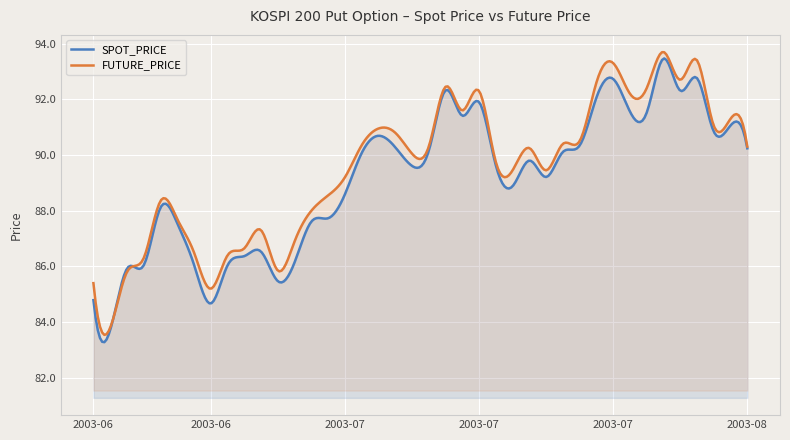

What are all the series names shown in the legend?

SPOT_PRICE, FUTURE_PRICE